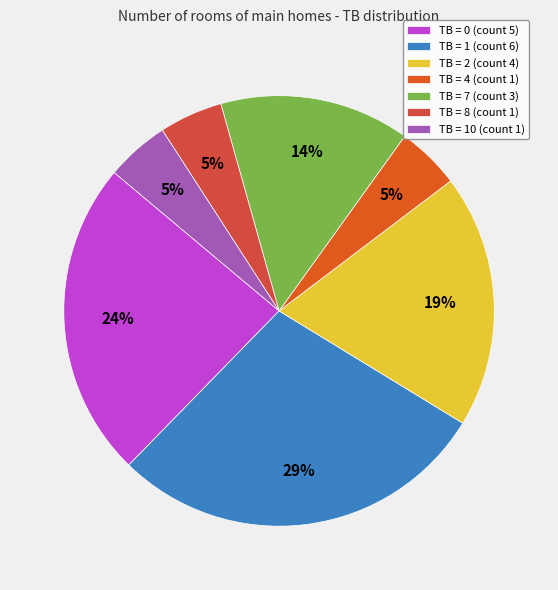

To the nearest percent, what is the average slice percentage?

14%